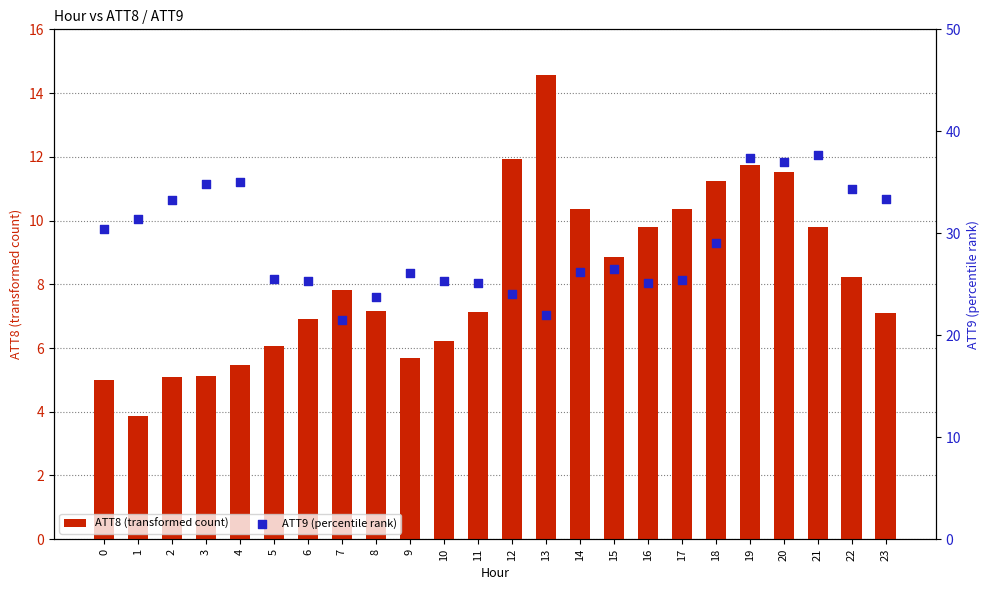

What is the total value across all series at 20?

48.5